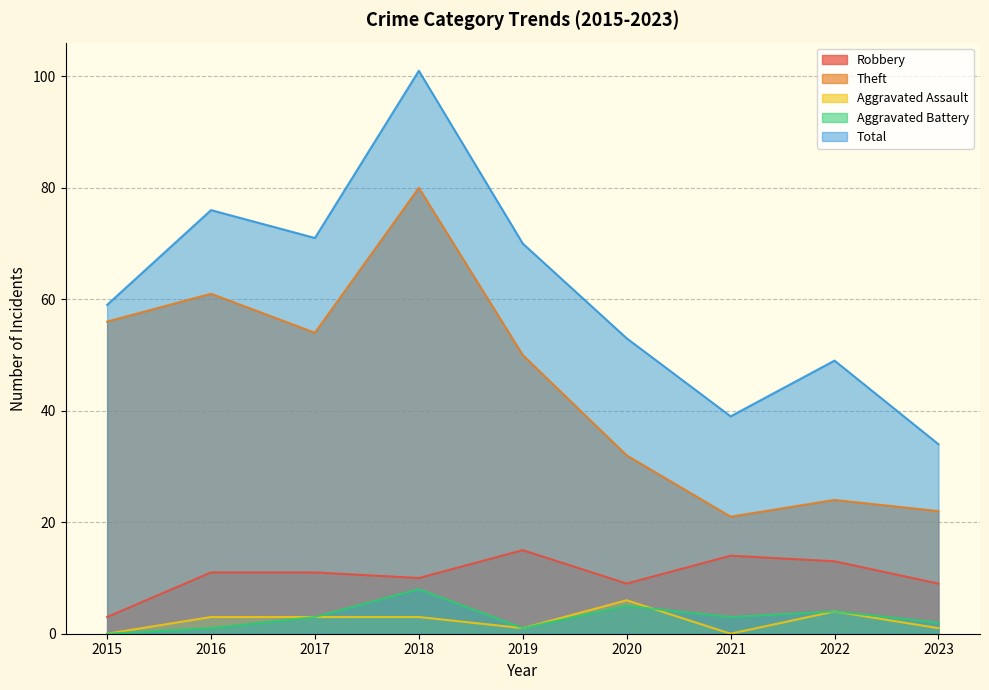

List the labels in order of Aggravated Battery value, largest first.

2018, 2020, 2022, 2017, 2021, 2023, 2016, 2019, 2015